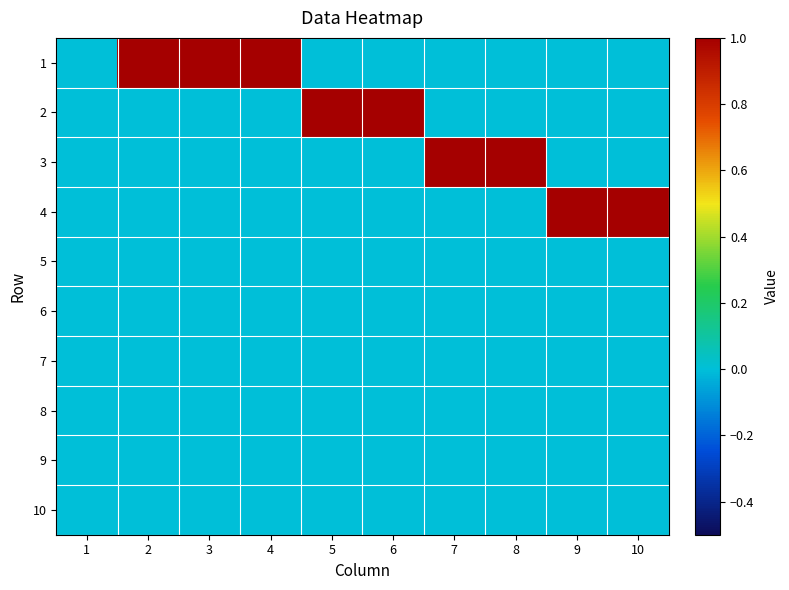

Reading right to left, list all the values displayed in this chart.

1: 10=0	9=0	8=0	7=0	6=0	5=0	4=1	3=1	2=1	1=0
2: 10=0	9=0	8=0	7=0	6=1	5=1	4=0	3=0	2=0	1=0
3: 10=0	9=0	8=1	7=1	6=0	5=0	4=0	3=0	2=0	1=0
4: 10=1	9=1	8=0	7=0	6=0	5=0	4=0	3=0	2=0	1=0
5: 10=0	9=0	8=0	7=0	6=0	5=0	4=0	3=0	2=0	1=0
6: 10=0	9=0	8=0	7=0	6=0	5=0	4=0	3=0	2=0	1=0
7: 10=0	9=0	8=0	7=0	6=0	5=0	4=0	3=0	2=0	1=0
8: 10=0	9=0	8=0	7=0	6=0	5=0	4=0	3=0	2=0	1=0
9: 10=0	9=0	8=0	7=0	6=0	5=0	4=0	3=0	2=0	1=0
10: 10=0	9=0	8=0	7=0	6=0	5=0	4=0	3=0	2=0	1=0